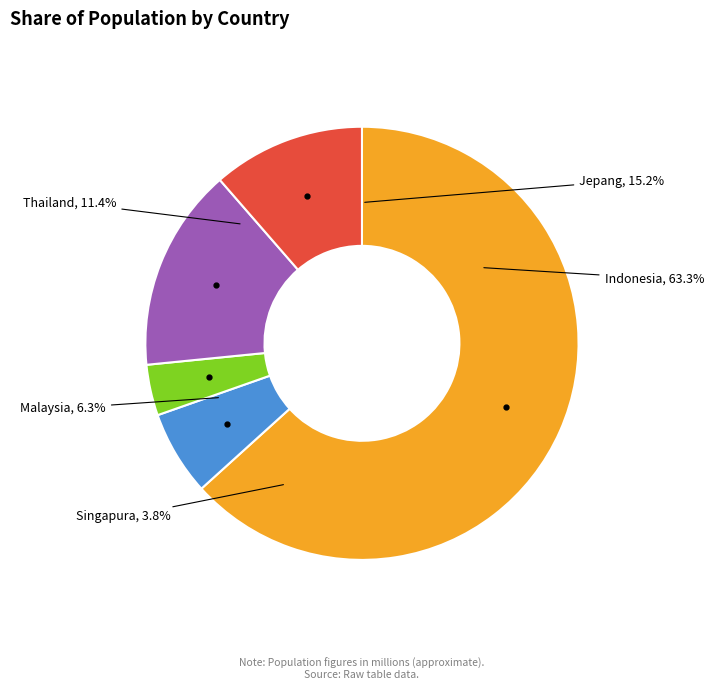

Does Jepang represent more than half of the total?

No